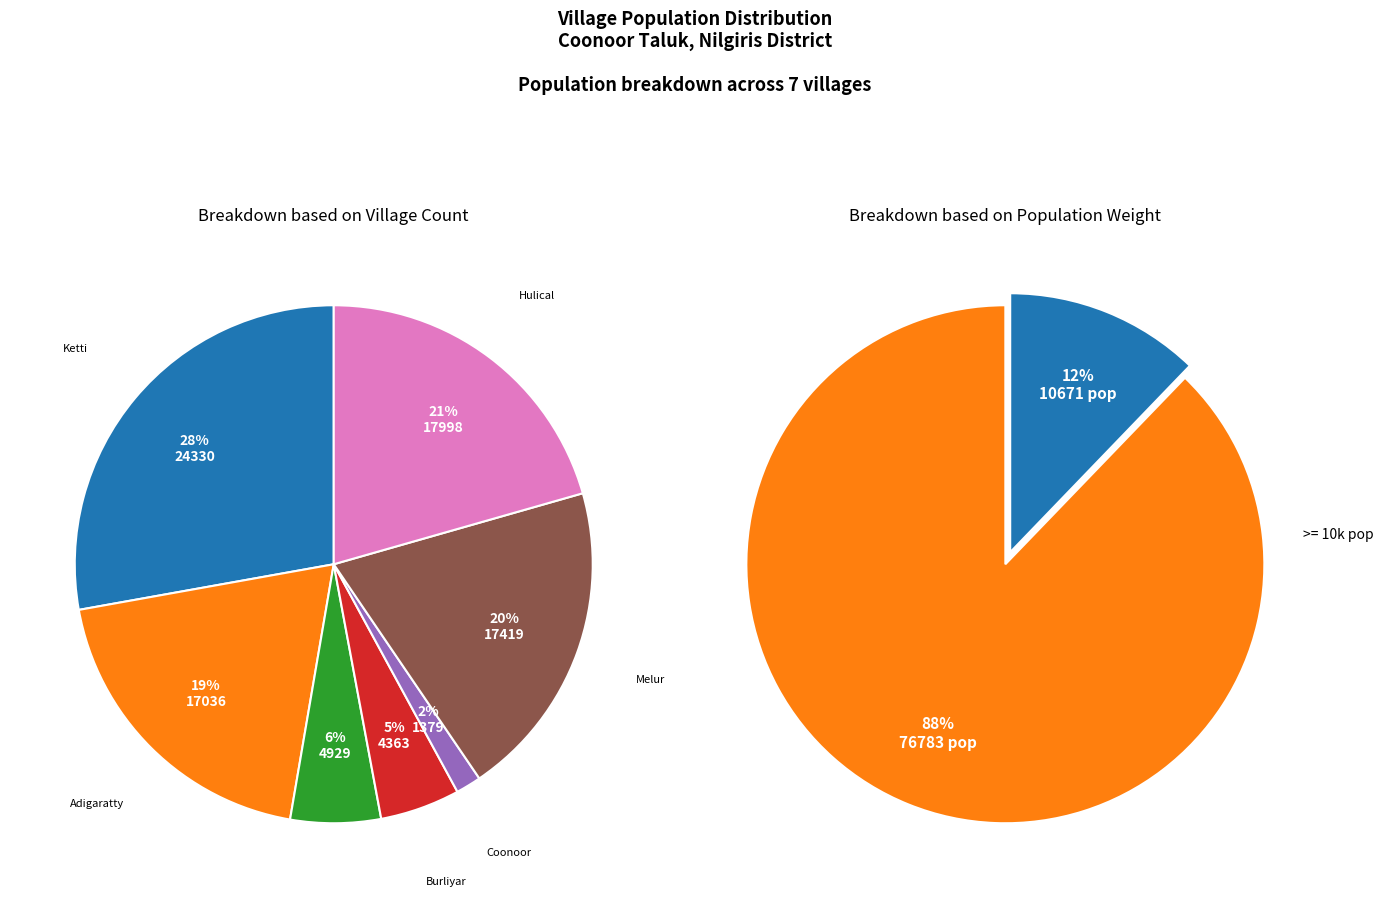

Which slice is the smallest?

Coonoor